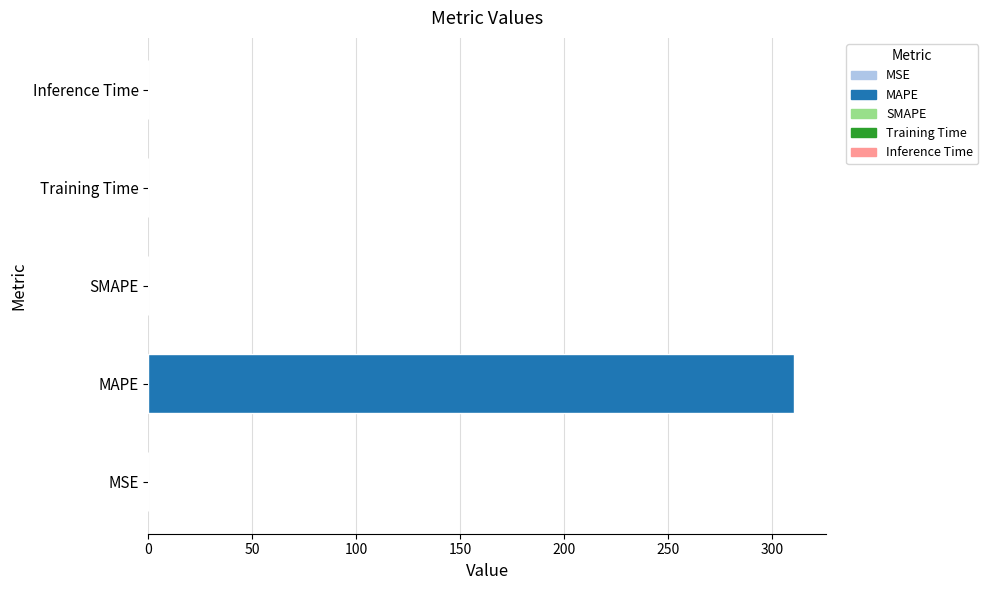

True or false: the data shows 0.0 at SMAPE.

True